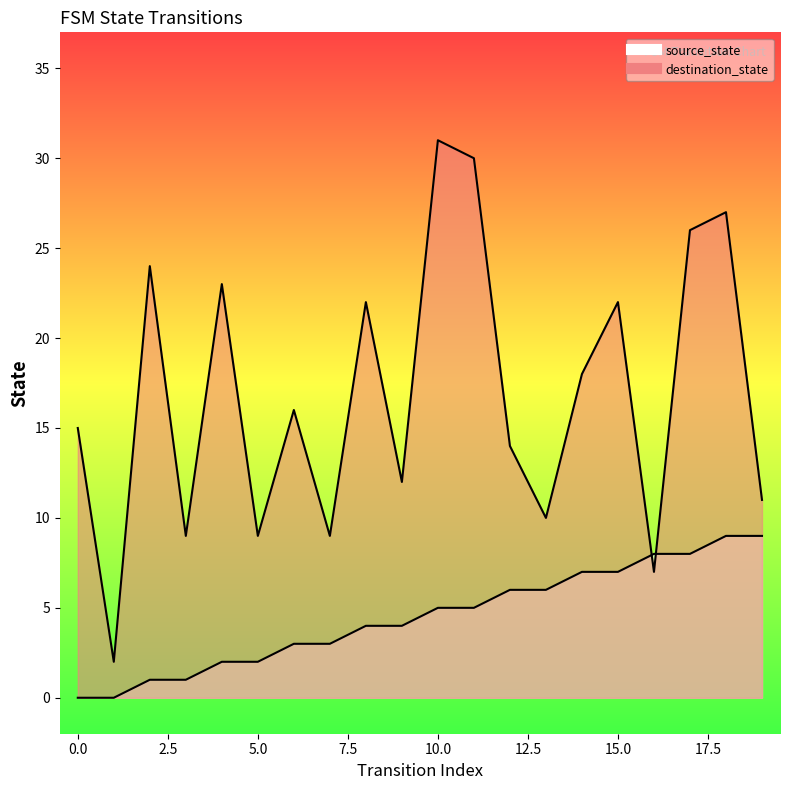

Rank the series by their average value, from highest to lowest.

destination_state, source_state